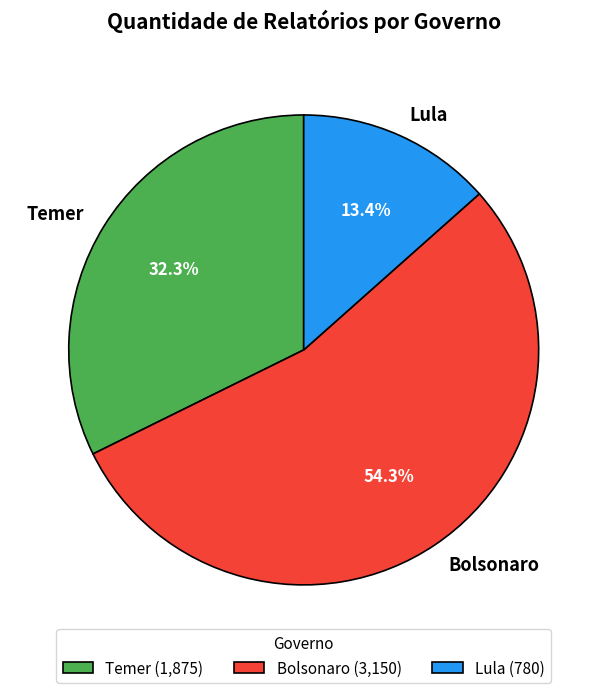

What percentage is the Lula slice, to the nearest percent?

13%